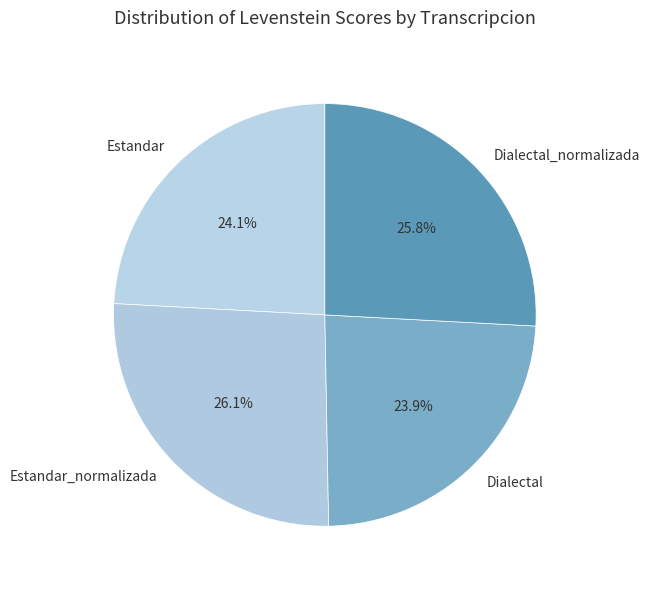

Is the sum of Dialectal and Estandar_normalizada greater than half?

Yes